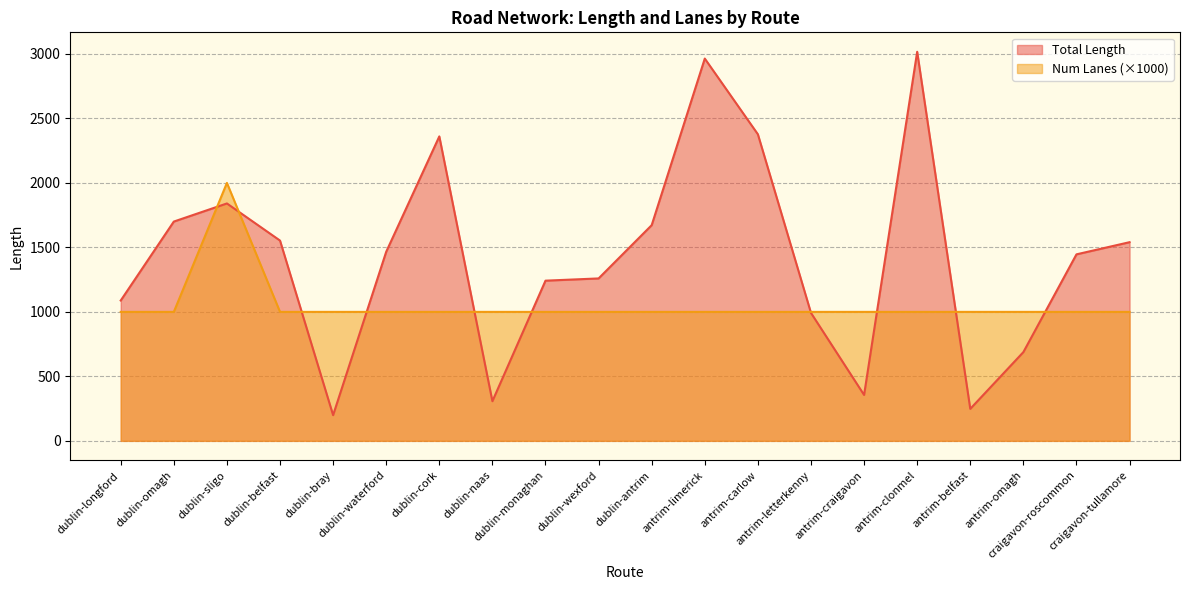

True or false: Num Lanes has more than 1 interior local peaks.

False